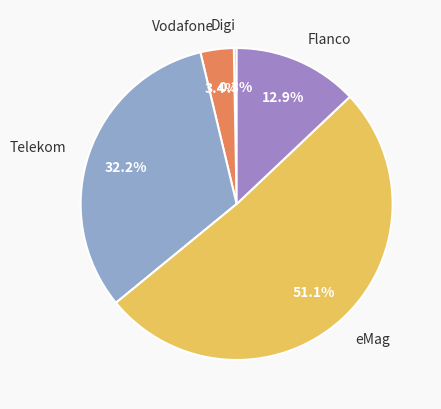

The Digi slice represents 0% of the pie. True or false?

True